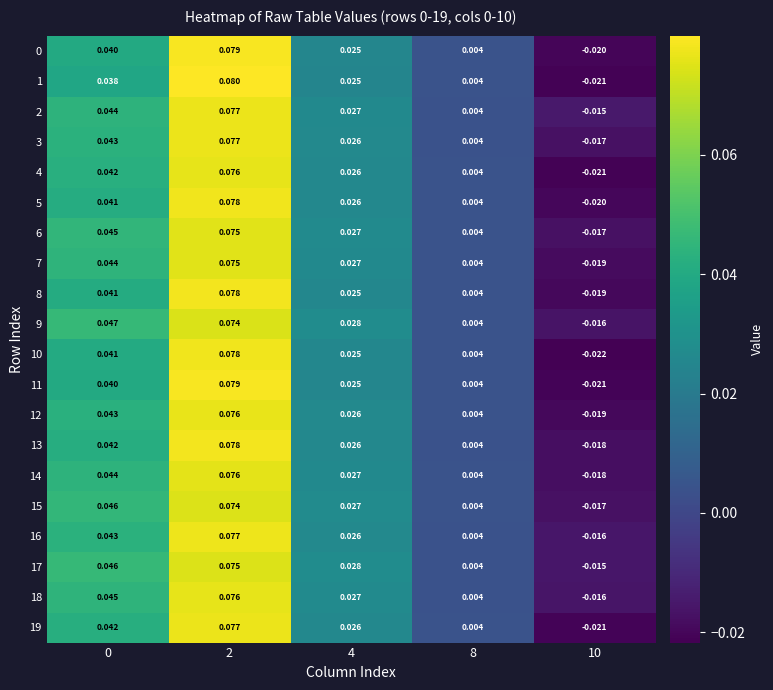

At how many categories does at least one series exceed 0?

4